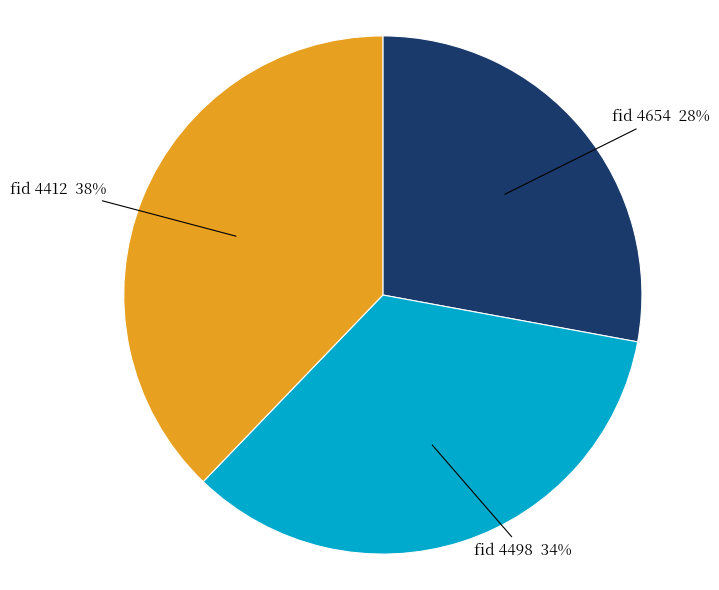

Is there a majority slice in this chart?

No